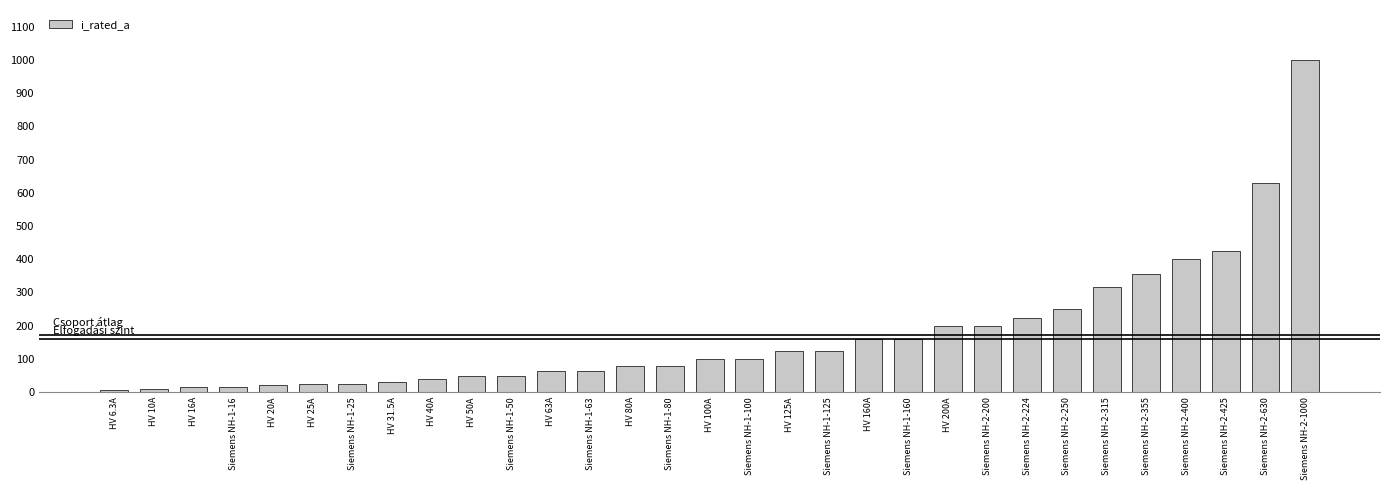

Which has a higher value, Siemens NH-2-355 or Siemens NH-2-630?

Siemens NH-2-630